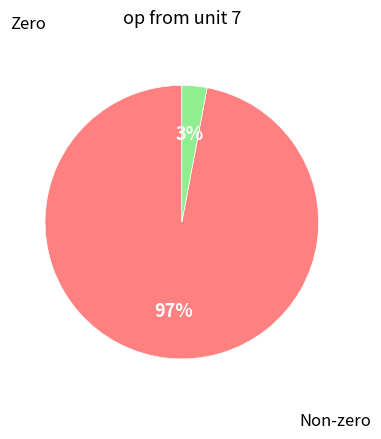

Count the number of slices in the pie.

2